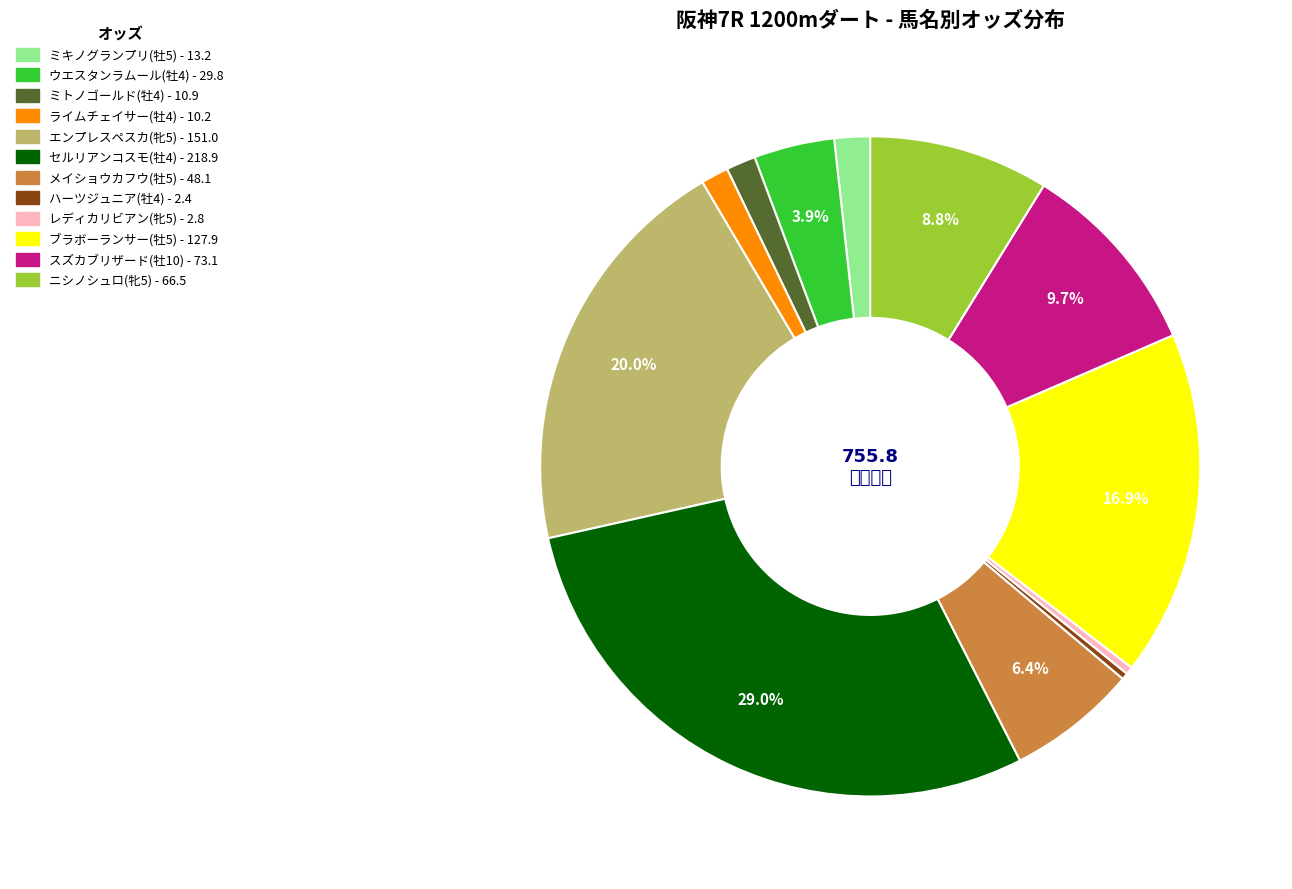

How much of the chart is everything except スズカブリザード(牡10)?

90.3%